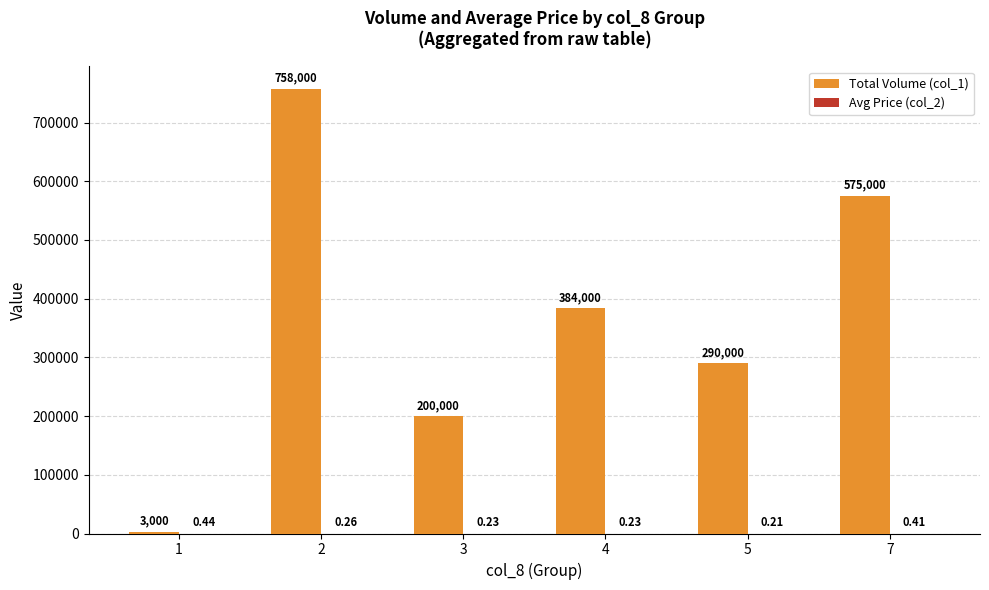

What is the sum of the Total Volume (col_1) values at 7 and 1?

578000.0